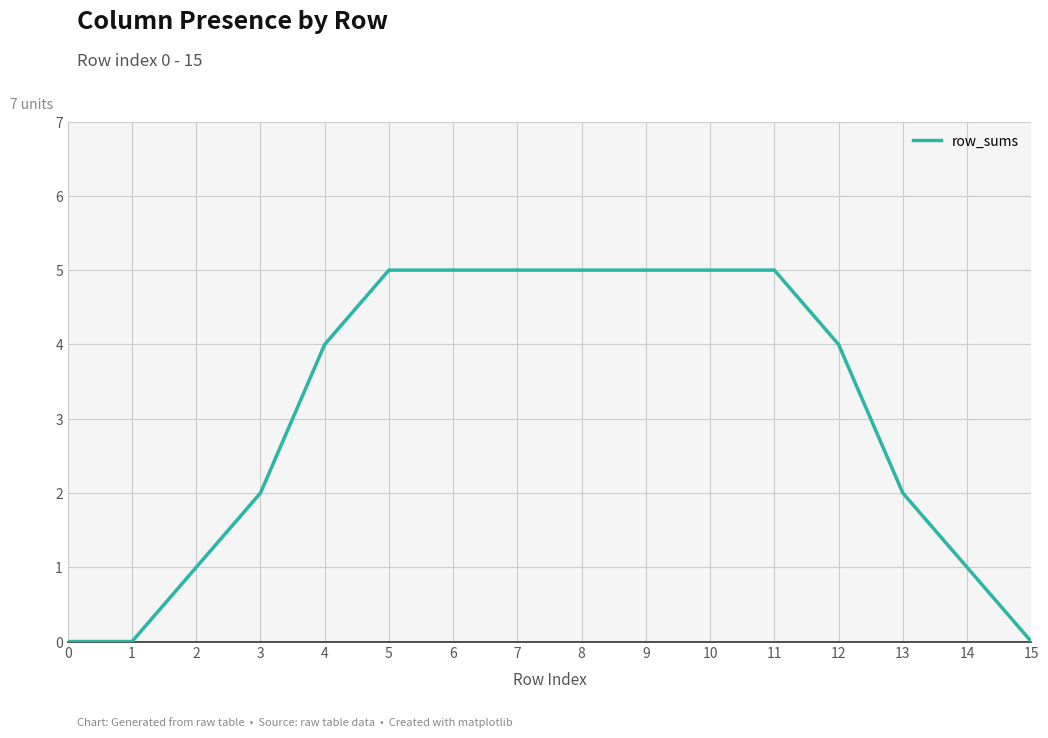

What is the sum of all values?

49